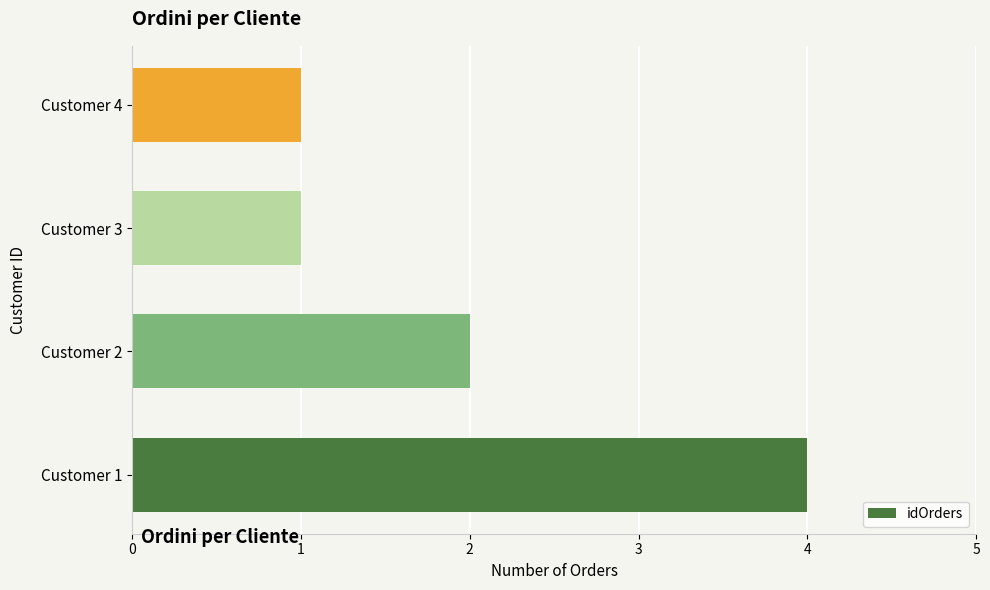

What is the ratio of the value at Customer 1 to the value at Customer 4?

4.0